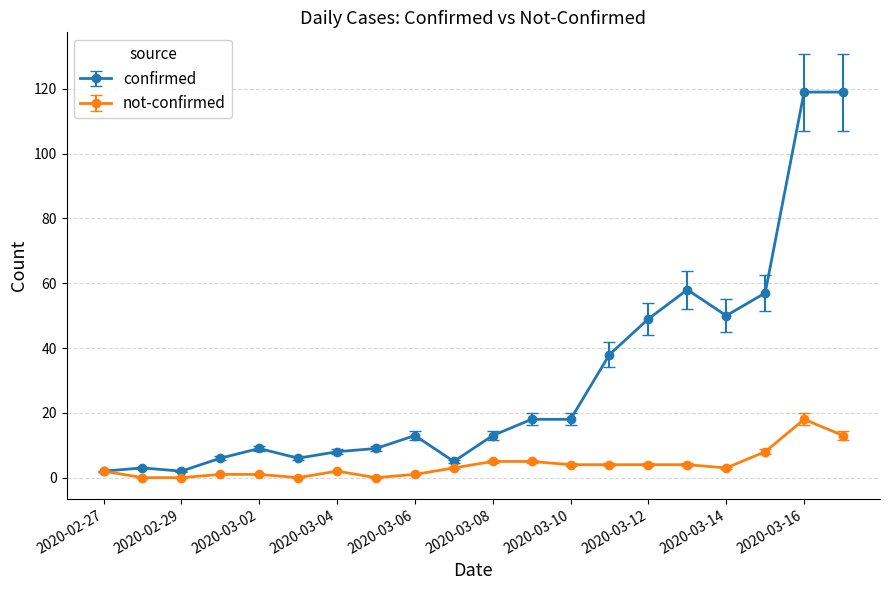

True or false: confirmed has more than 2 interior local peaks.

True